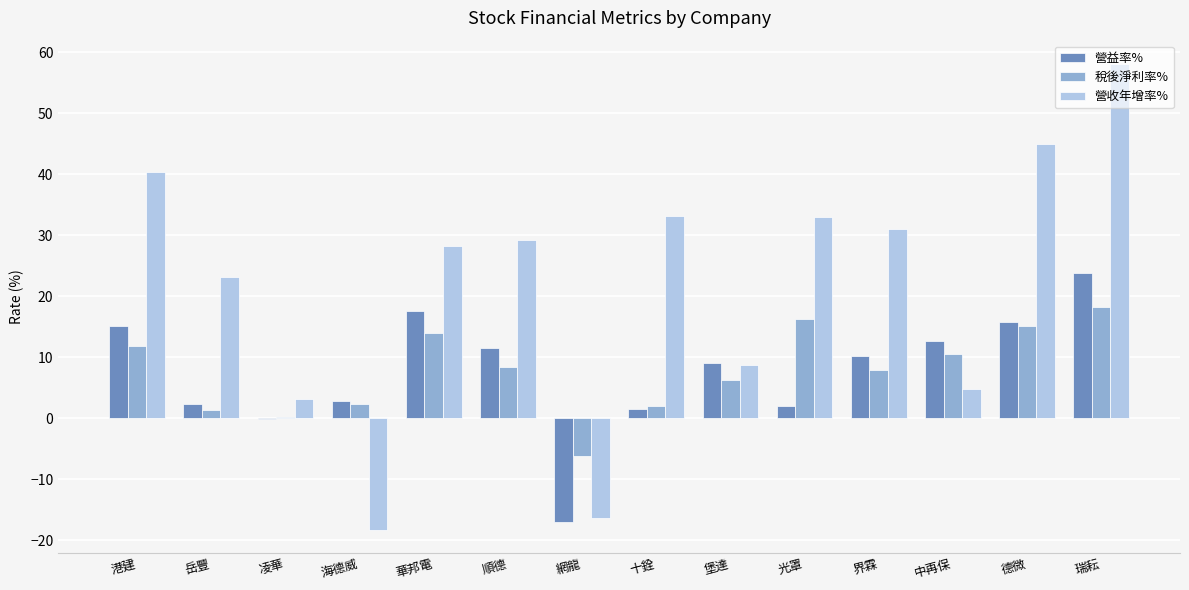

Which category has the highest value across all series?

瑞耘